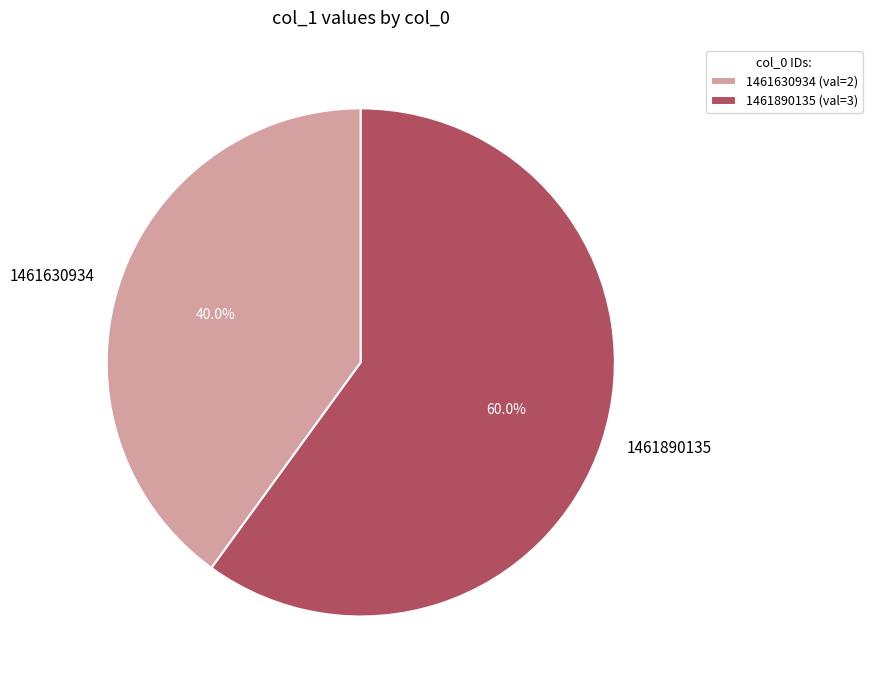

To the nearest percent, what percentage of the pie is 1461630934?

40%